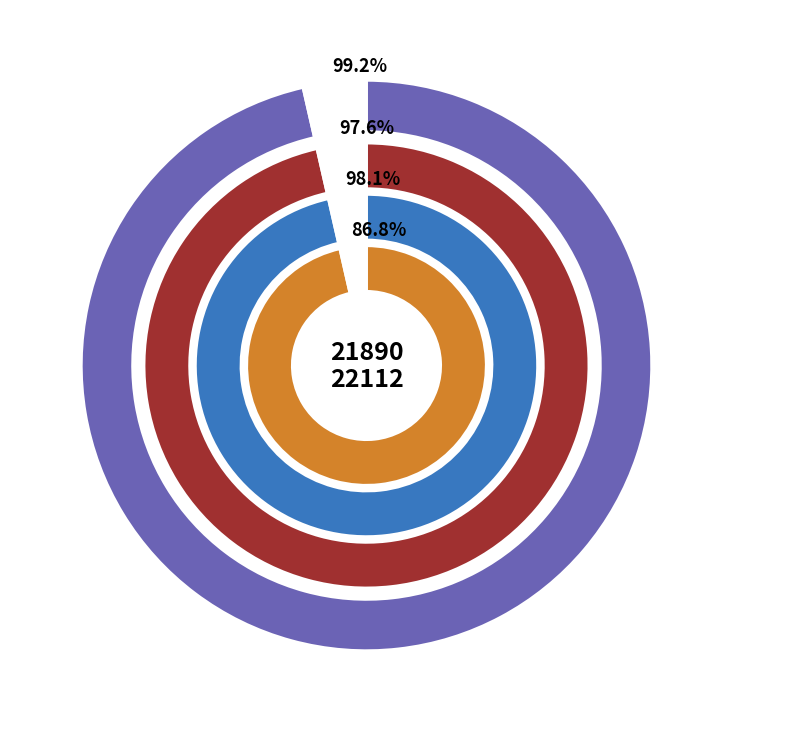

To the nearest percent, what percentage of the pie is 22112?

96%